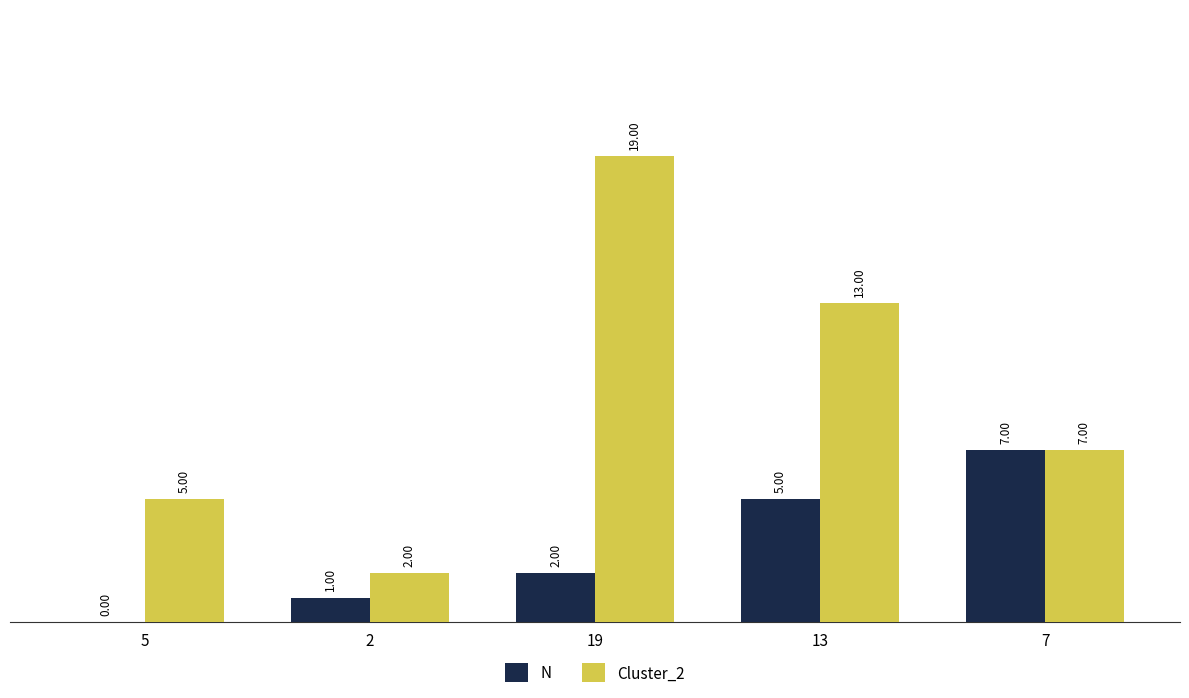

At which category is the sum across all series the highest?

19